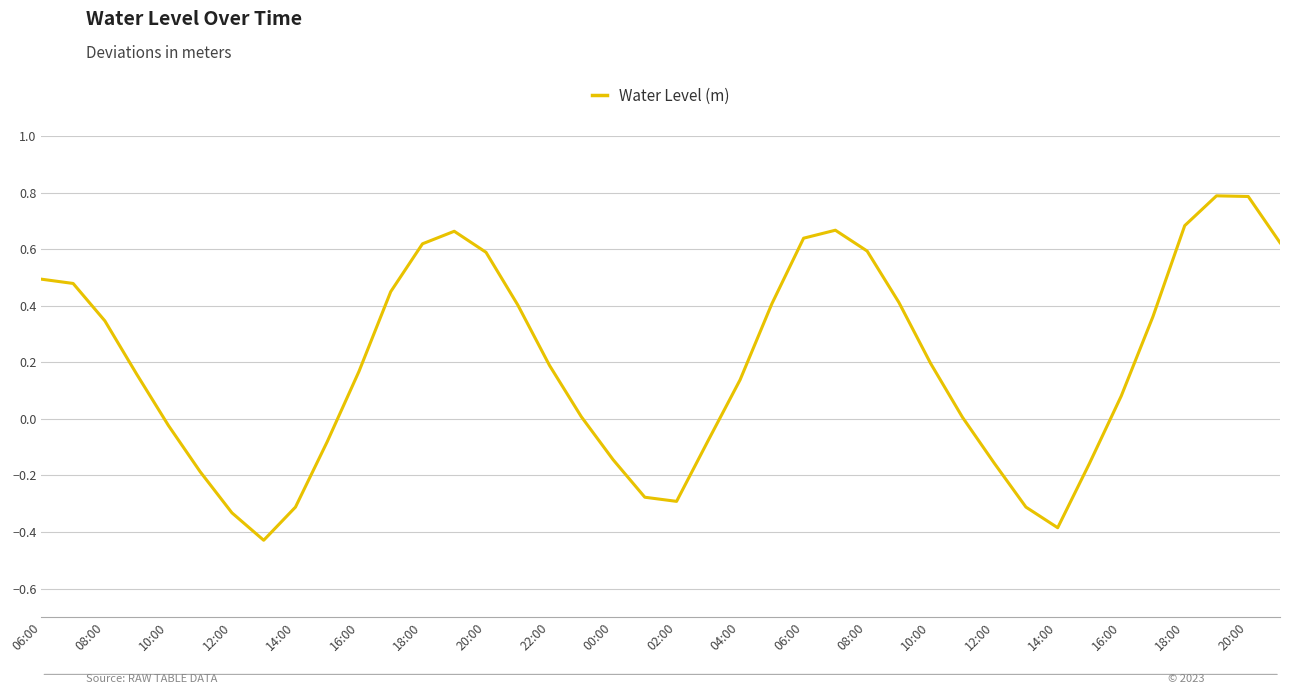

What is the greatest value displayed?

0.8